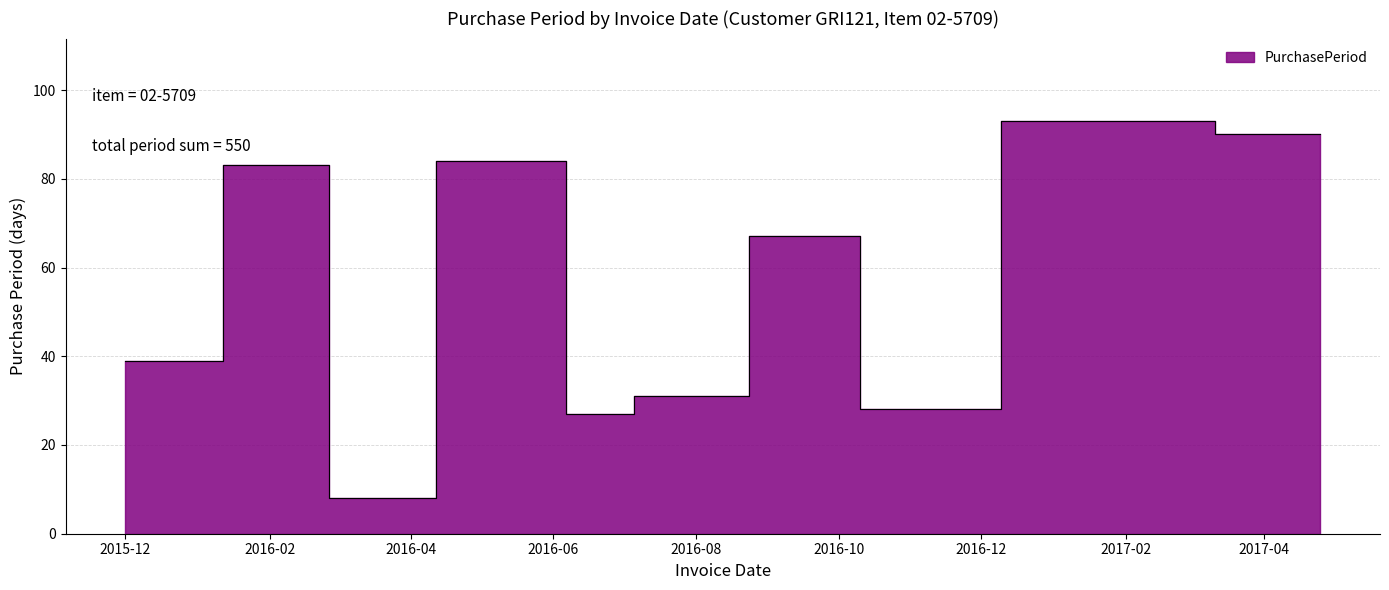

How many interior local valleys (lower than both neighbors) does the data have?

3